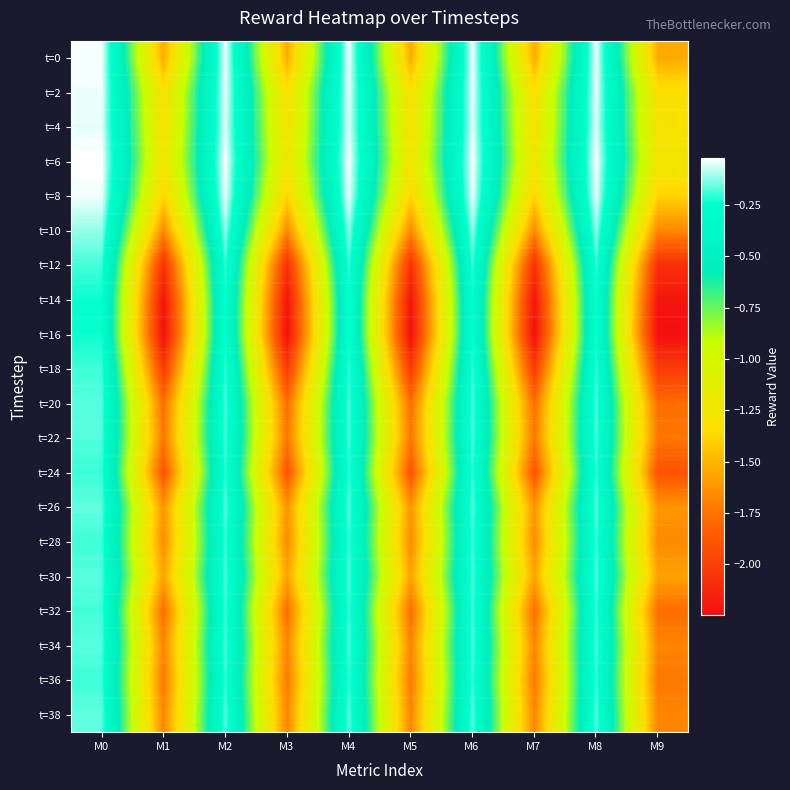

Which category has the highest value across all series?

M0